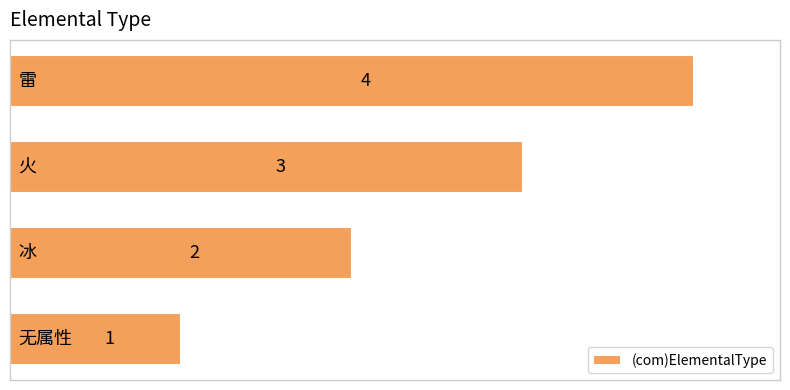

How many values are below 3?

2